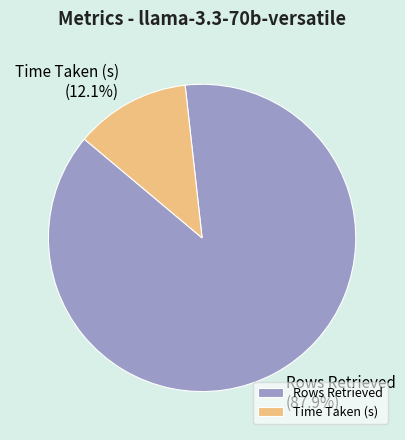

Which slice is the smallest?

Time Taken (s)